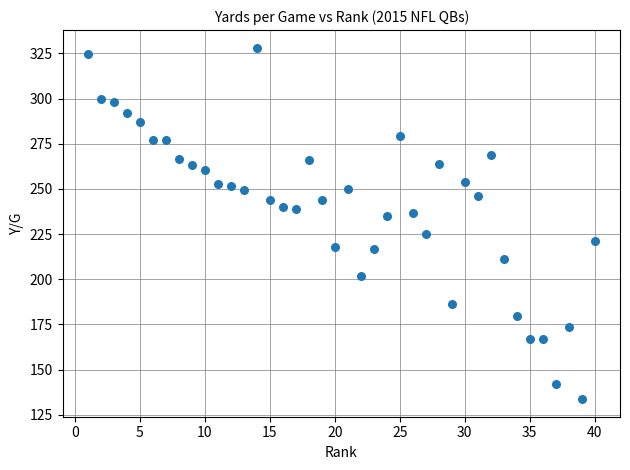

What is the range of Y values (max minus min)?

194.6